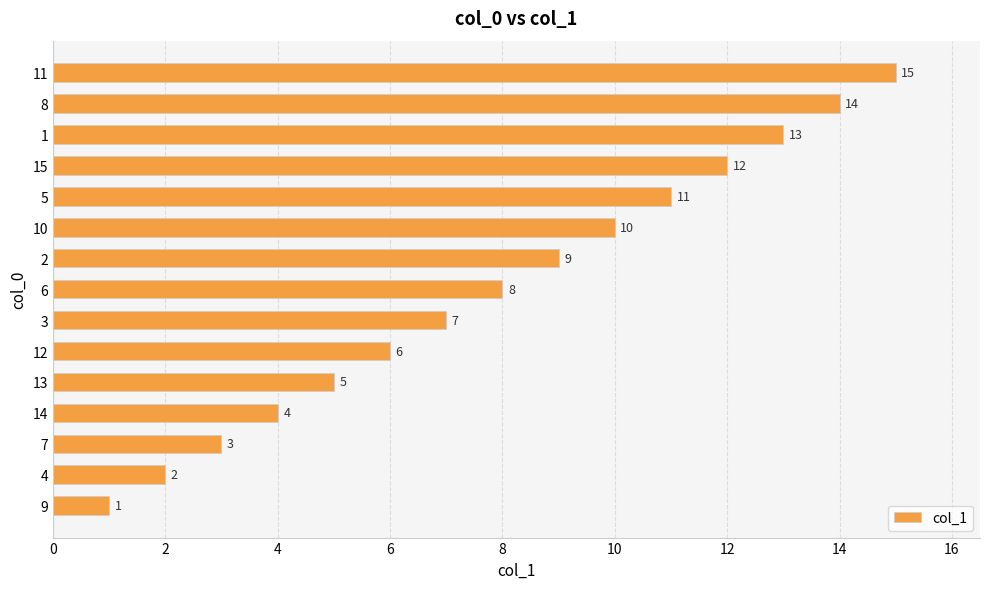

The chart shows a value of 1 at 2. True or false?

False